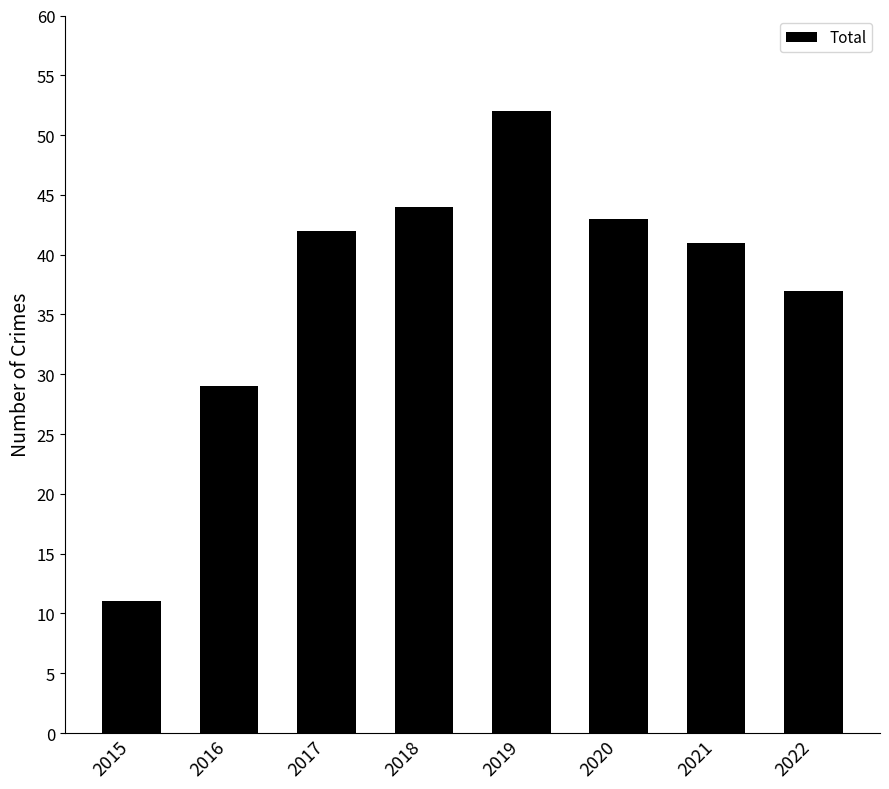

What value does the data have at 2019?

52